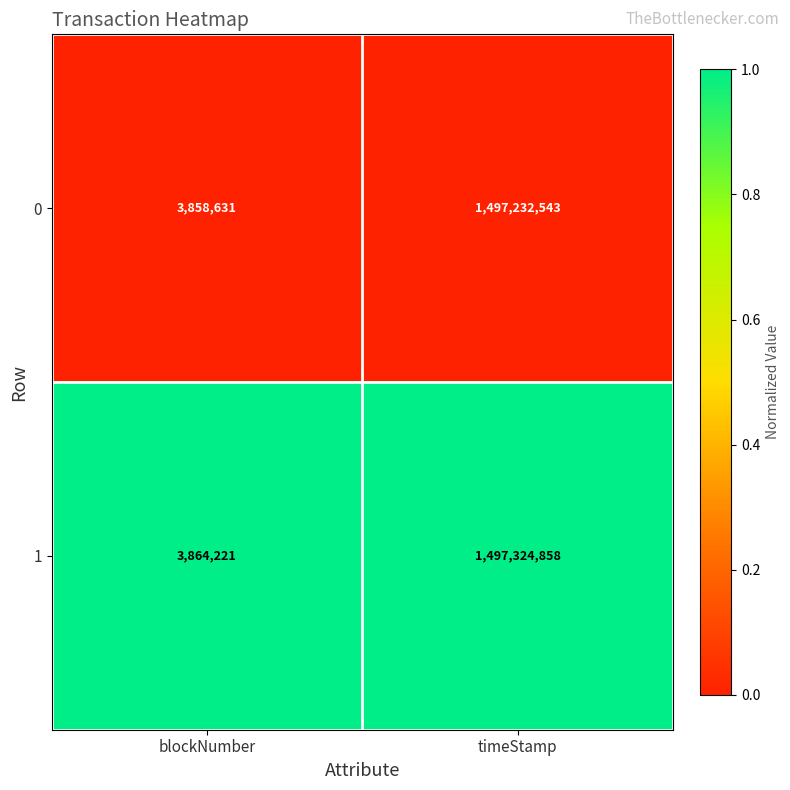

At which category is the sum across all series the highest?

timeStamp